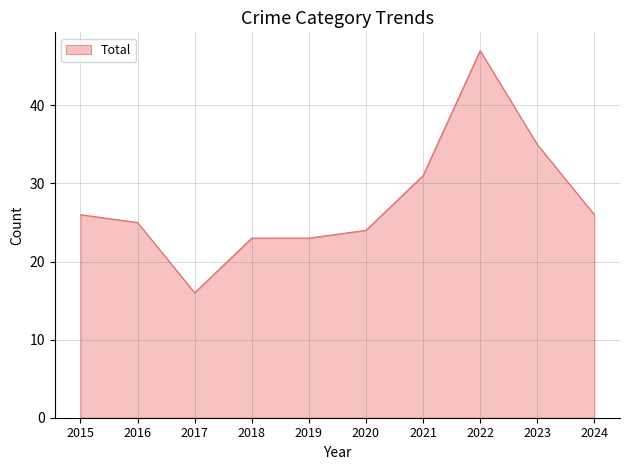

What is the approximate value at 2023?

35